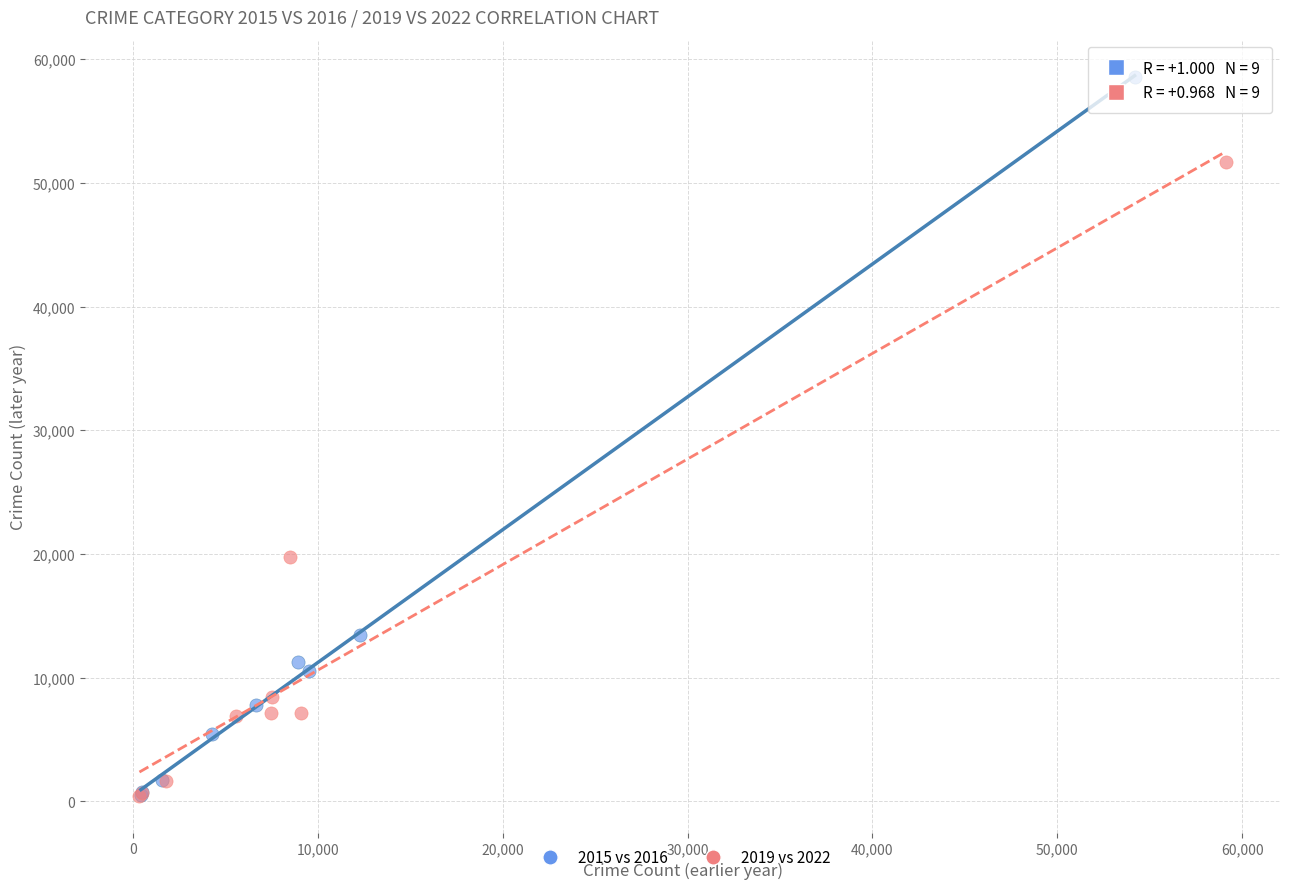

Which series contains the highest Y value?

2015 vs 2016